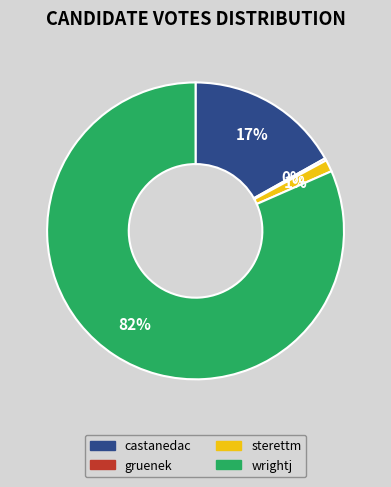

Is there a majority slice in this chart?

Yes